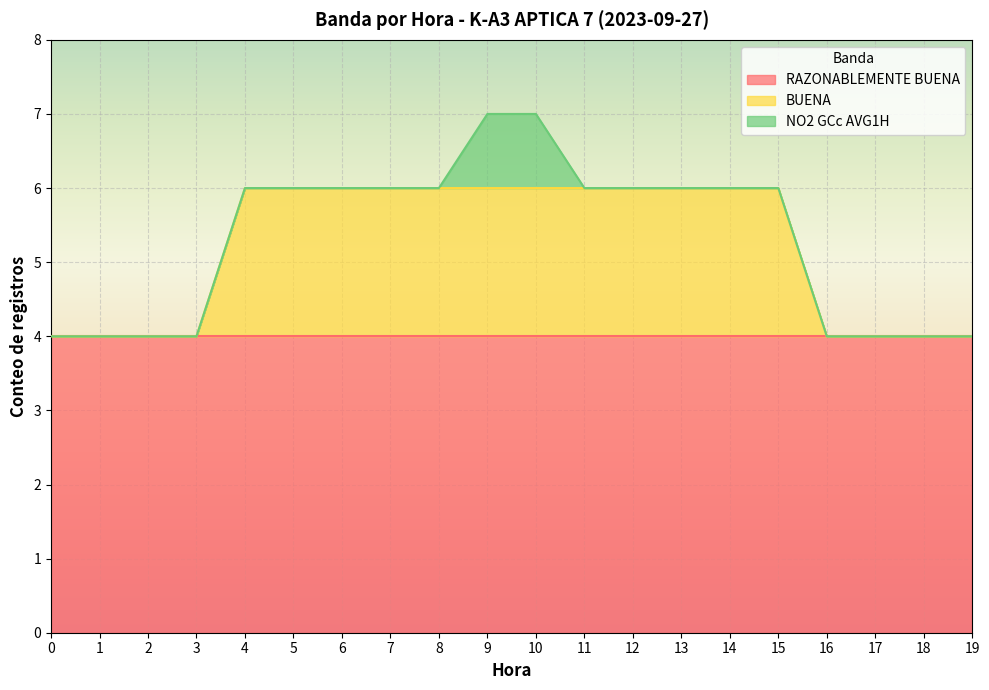

Reading left to right, what are all the values shown in this chart?

RAZONABLEMENTE BUENA: 0=4	1=4	2=4	3=4	4=4	5=4	6=4	7=4	8=4	9=4	10=4	11=4	12=4	13=4	14=4	15=4	16=4	17=4	18=4	19=4
BUENA: 0=0	1=0	2=0	3=0	4=2	5=2	6=2	7=2	8=2	9=2	10=2	11=2	12=2	13=2	14=2	15=2	16=0	17=0	18=0	19=0
NO2 GCc AVG1H: 0=0	1=0	2=0	3=0	4=0	5=0	6=0	7=0	8=0	9=1	10=1	11=0	12=0	13=0	14=0	15=0	16=0	17=0	18=0	19=0